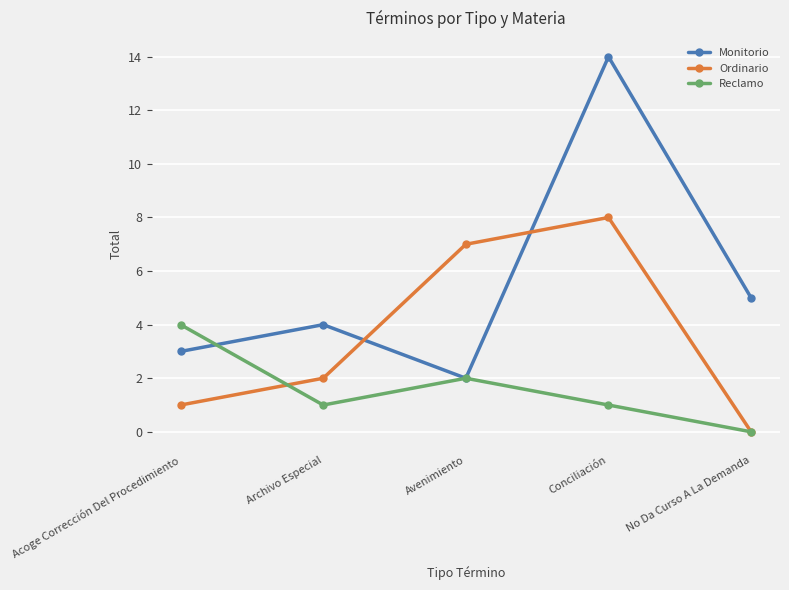

True or false: Monitorio has more than 2 points higher than both neighbors.

False